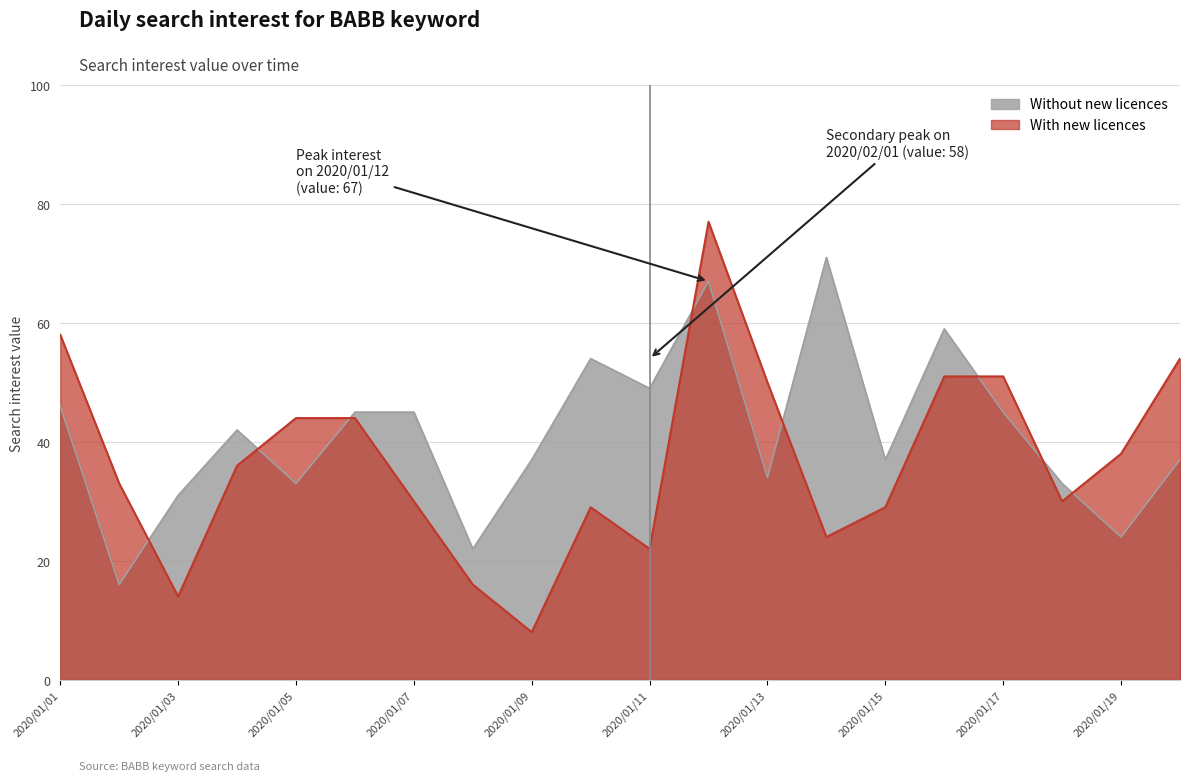

Reading left to right, extract all data points from this chart.

Without new licences: 2020/01/01=46	2020/01/02=16	2020/01/03=31	2020/01/04=42	2020/01/05=33	2020/01/06=45	2020/01/07=45	2020/01/08=22	2020/01/09=37	2020/01/10=54	2020/01/11=49	2020/01/12=67	2020/01/13=34	2020/01/14=71	2020/01/15=37	2020/01/16=59	2020/01/17=45	2020/01/18=33	2020/01/19=24	2020/01/20=37
With new licences: 2020/01/01=58	2020/01/02=33	2020/01/03=14	2020/01/04=36	2020/01/05=44	2020/01/06=44	2020/01/07=30	2020/01/08=16	2020/01/09=8	2020/01/10=29	2020/01/11=22	2020/01/12=77	2020/01/13=50	2020/01/14=24	2020/01/15=29	2020/01/16=51	2020/01/17=51	2020/01/18=30	2020/01/19=38	2020/01/20=54